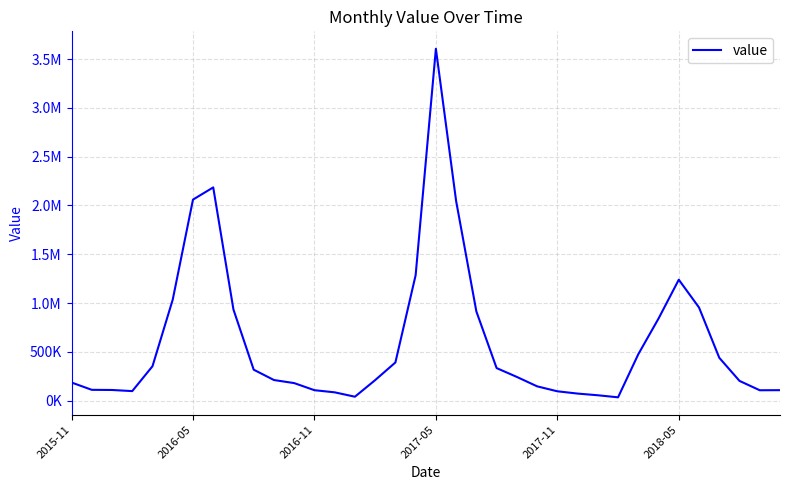

What is the smallest value displayed?

33232.9